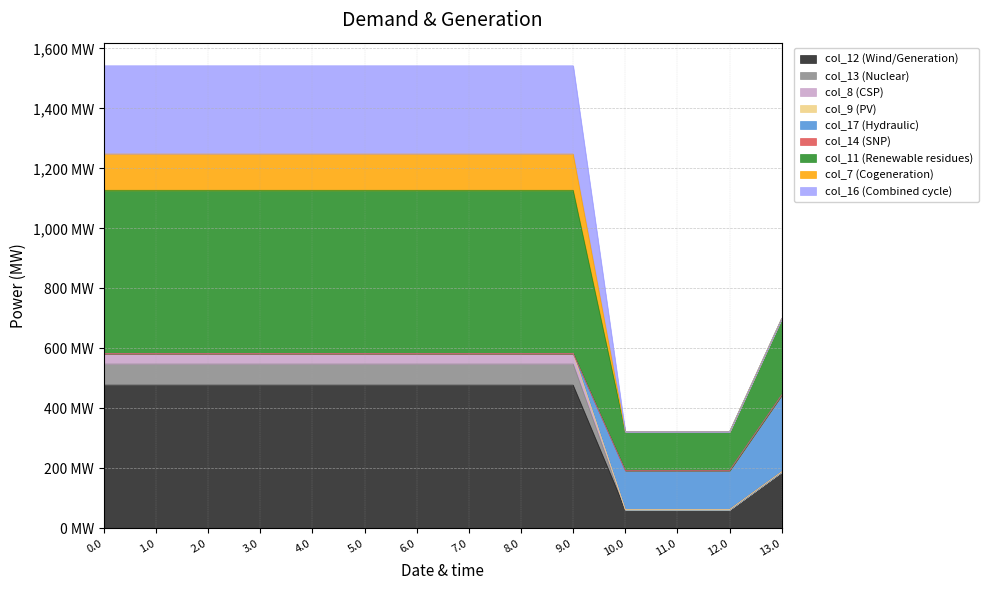

Does the chart display data point markers on the line(s)?

No